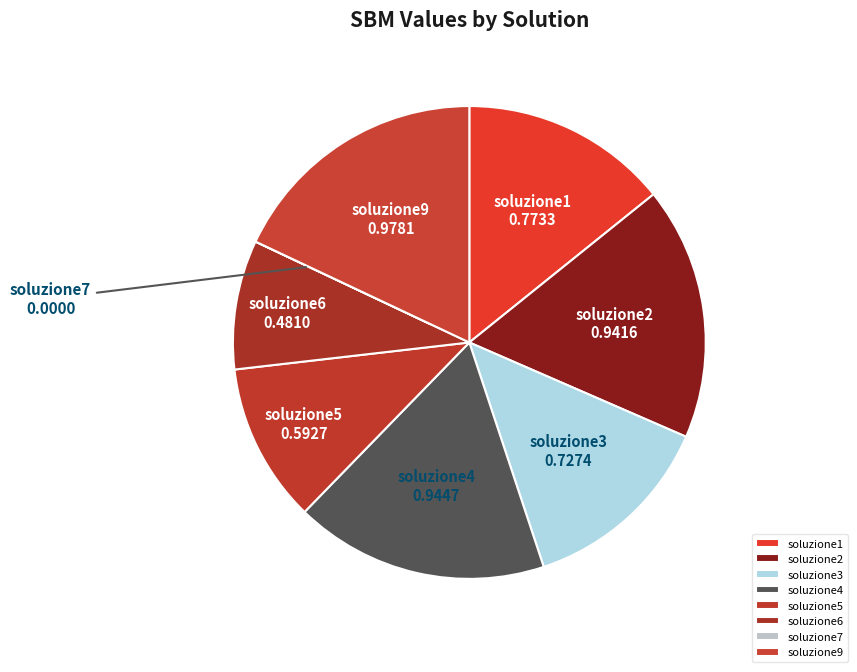

Which slice is the largest?

soluzione9